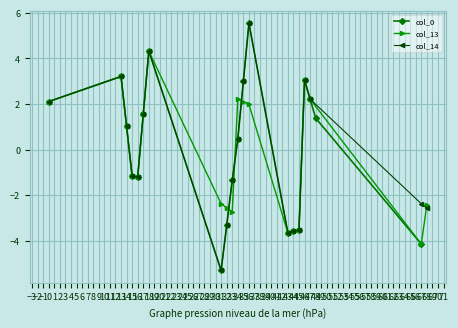

At which label is col_13 closest to 0?

14